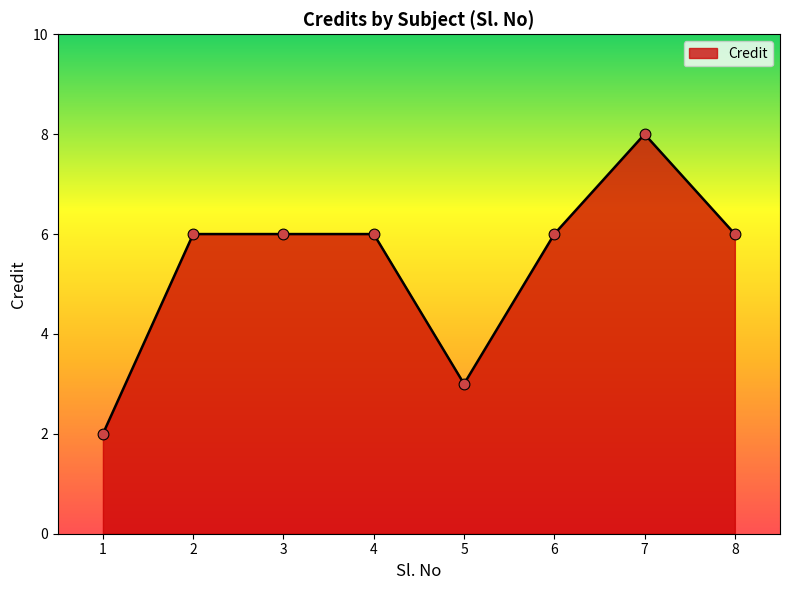

What is the ratio of the value at 8 to the value at 2?

1.0